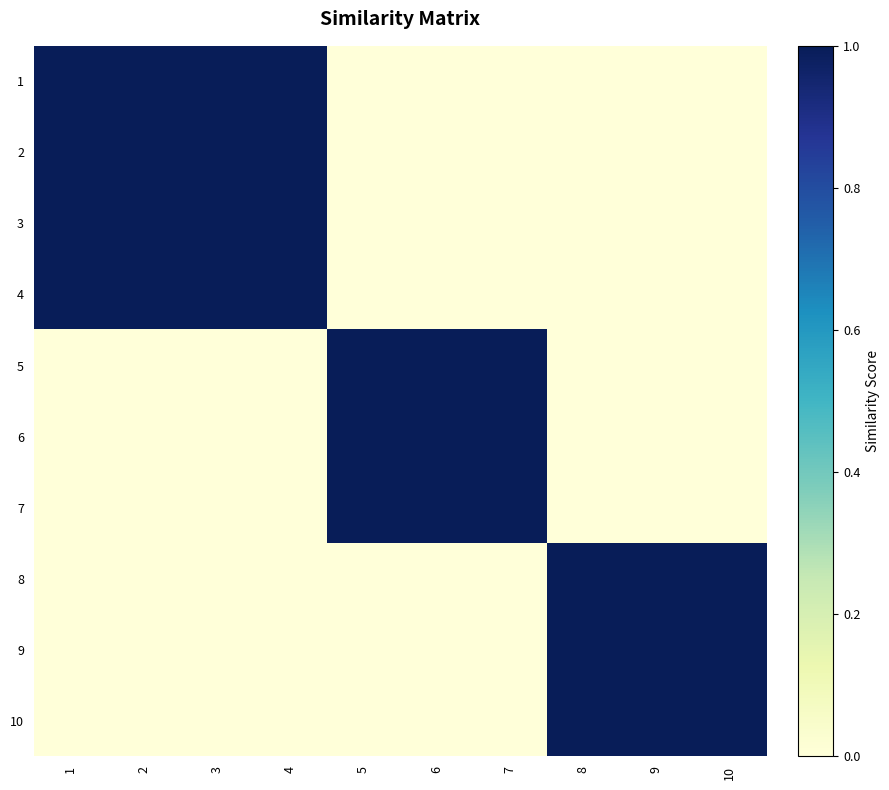

Between 2 and 7, which is larger?

2